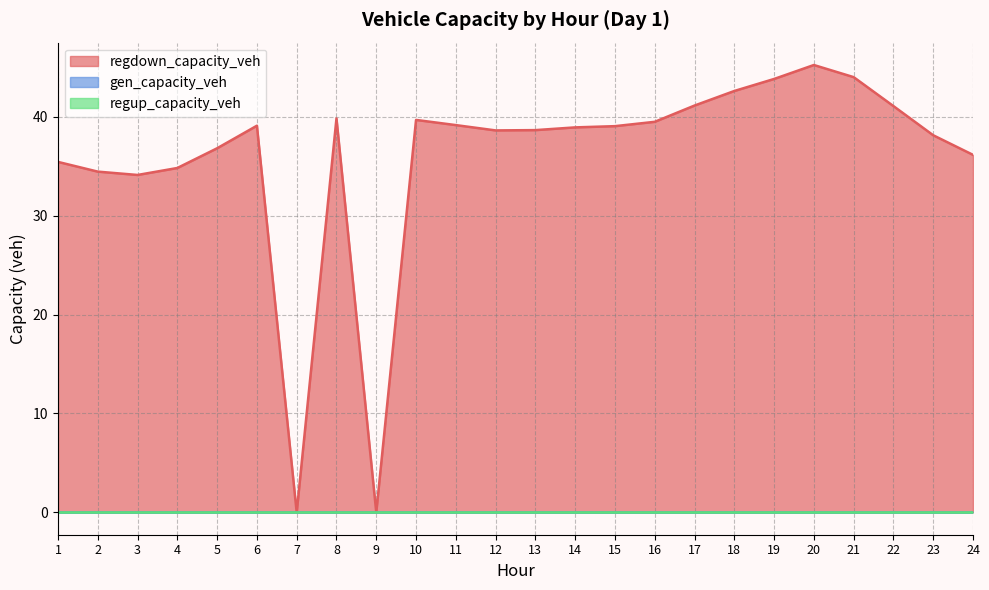

Reading left to right, extract all data points from this chart.

regdown_capacity_veh: 35.4	34.5	34.1	34.8	36.8	39.1	0.0	39.8	0.0	39.7	39.2	38.6	38.7	38.9	39.1	39.5	41.1	42.6	43.8	45.2	44.0	41.1	38.1	36.2
gen_capacity_veh: 0.0	0.0	0.0	0.0	0.0	0.0	0.0	0.0	0.0	0.0	0.0	0.0	0.0	0.0	0.0	0.0	0.0	0.0	0.0	0.0	0.0	0.0	0.0	0.0
regup_capacity_veh: 0.0	0.0	0.0	0.0	0.0	0.0	0.0	0.0	0.0	0.0	0.0	0.0	0.0	0.0	0.0	0.0	0.0	0.0	0.0	0.0	0.0	0.0	0.0	0.0